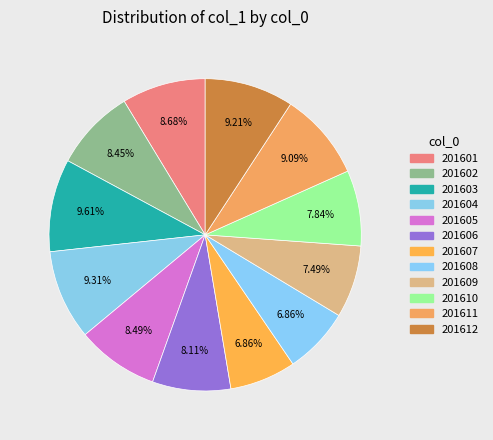

Which category has the biggest portion of the pie?

201603